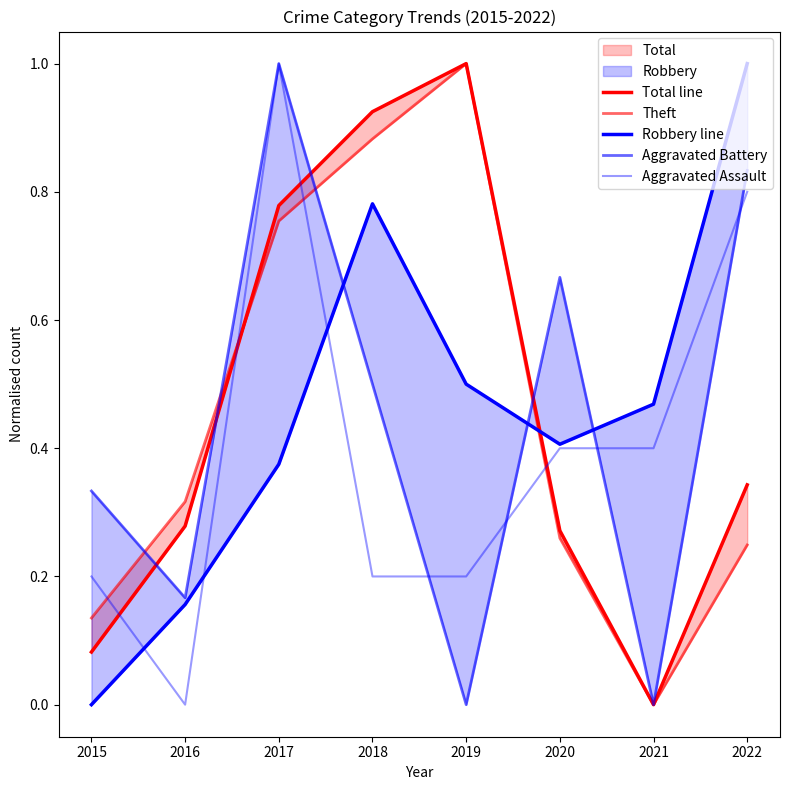

In Aggravated Assault, how many points are lower than both neighbors (excluding endpoints)?

1